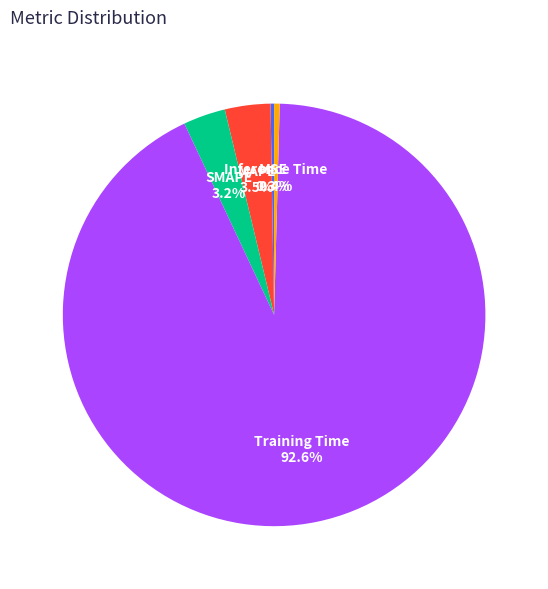

What percentage do MAPE and Inference Time together represent?

3.9%